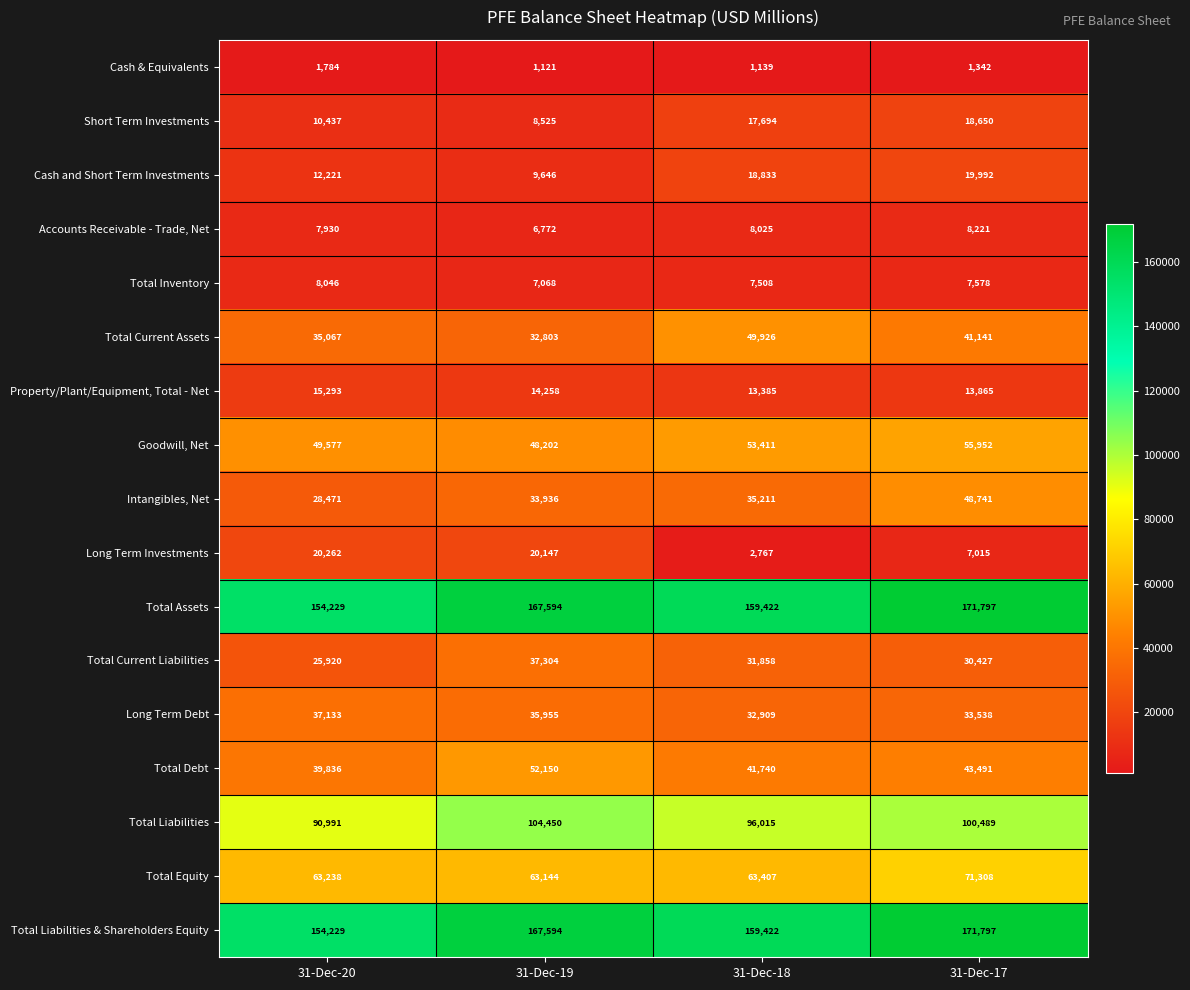

How many values in the Total Current Assets series are below 41141?

2